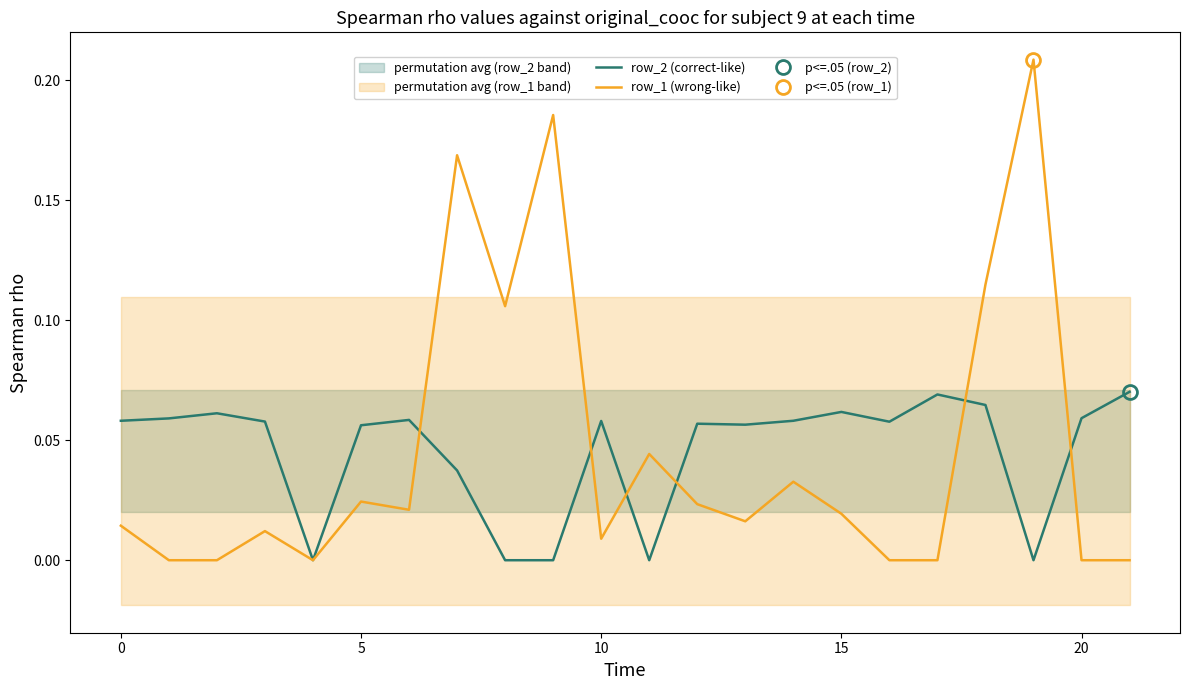

Does the chart display data point markers on the line(s)?

No